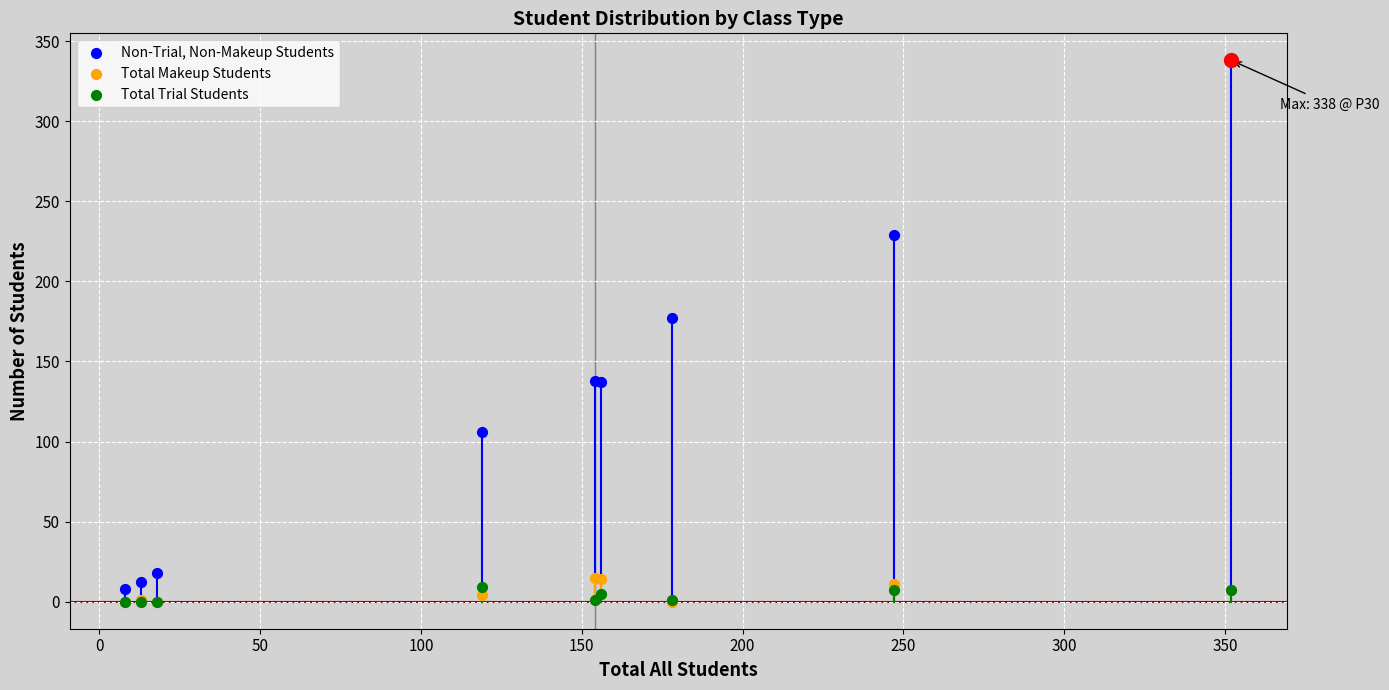

Which series has the largest total across all categories?

Non-Trial, Non-Makeup Students